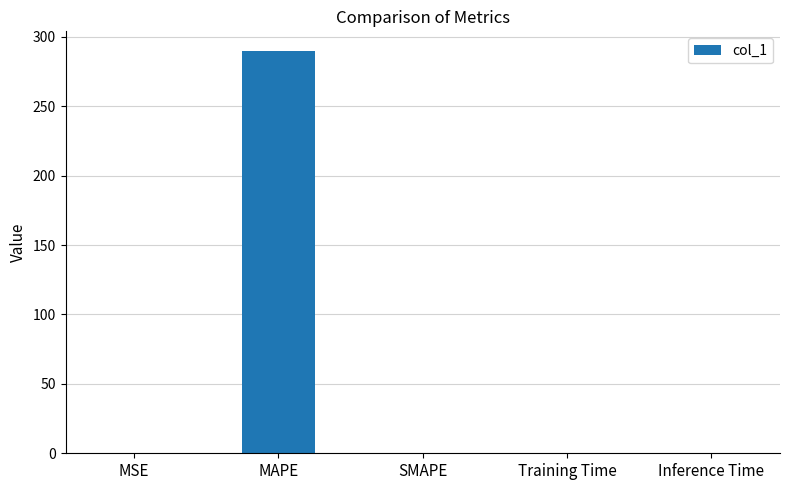

What is the sum of all values?

289.5